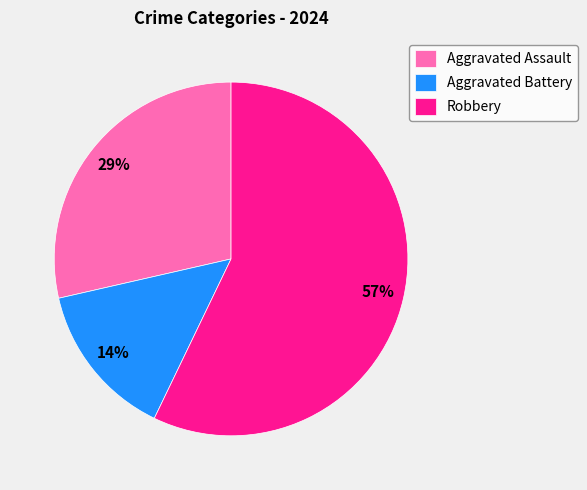

To the nearest percent, what percentage of the pie is Robbery?

57%